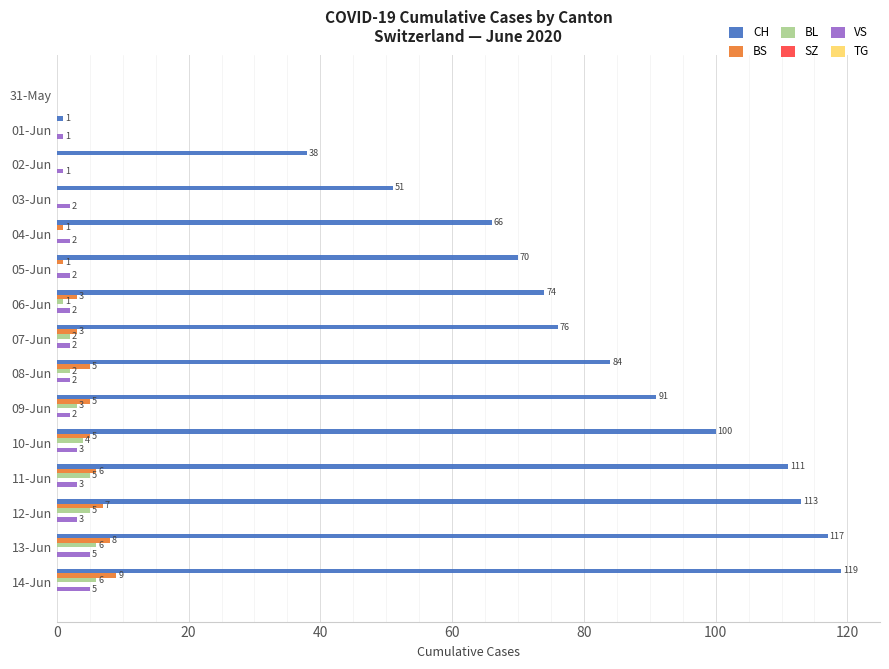

Which series changed the most between 03-Jun and 06-Jun?

CH